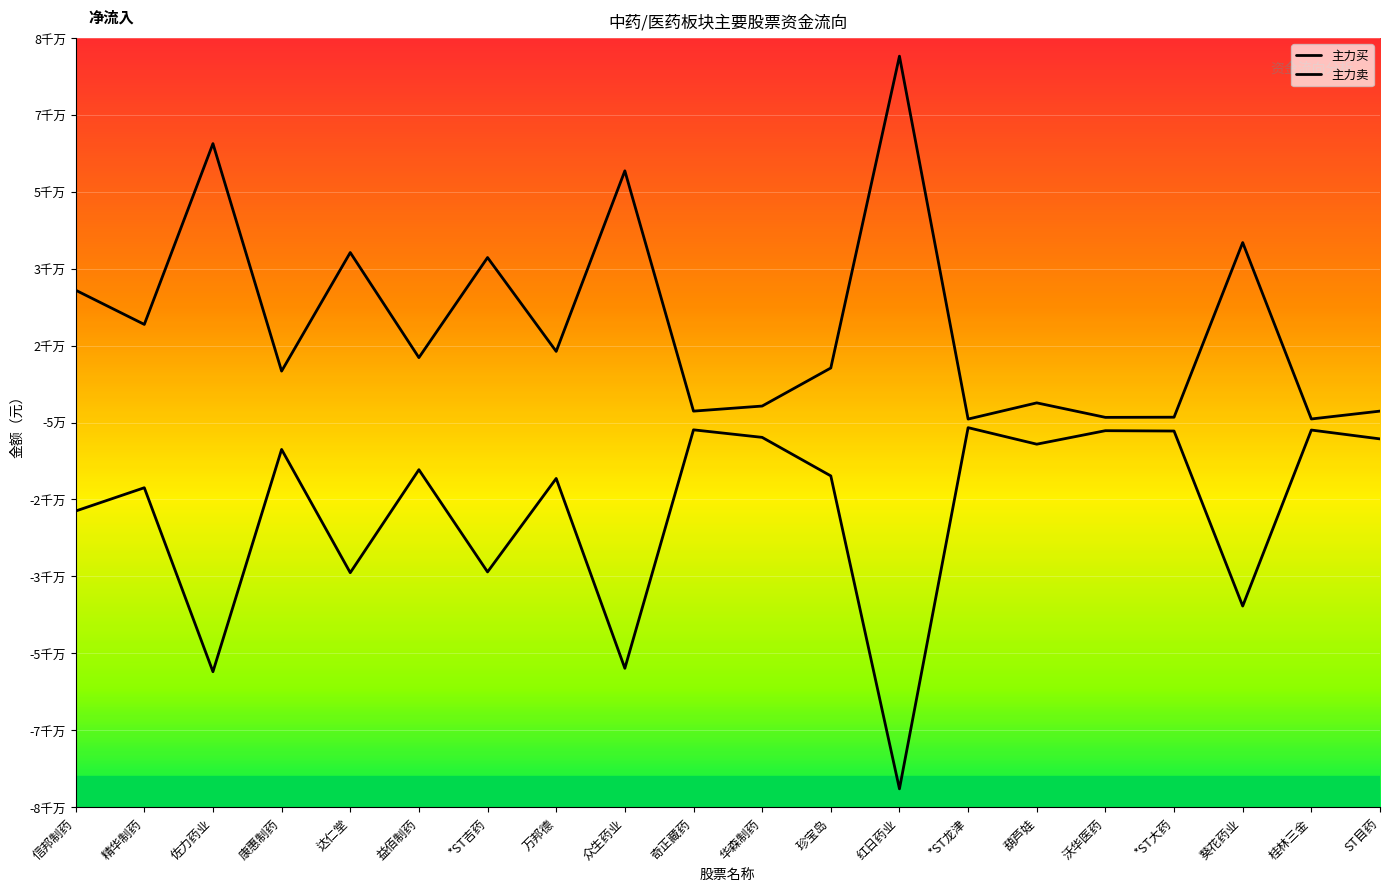

Is it true that 主力买 equals 77922710 at 红日药业?

True